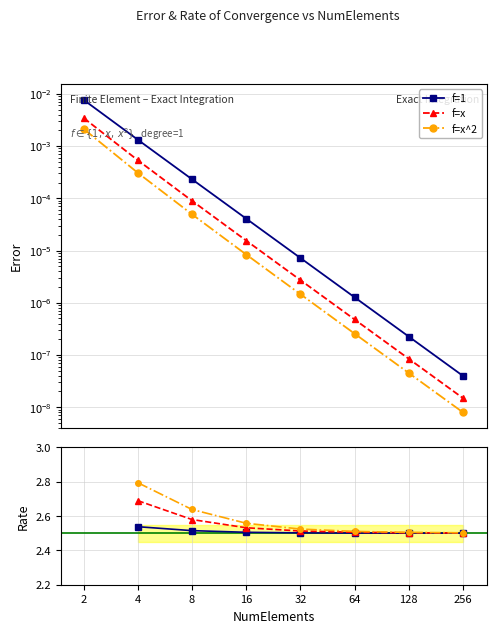

What is the value of the f=x point at the 5th from the left?

2.5